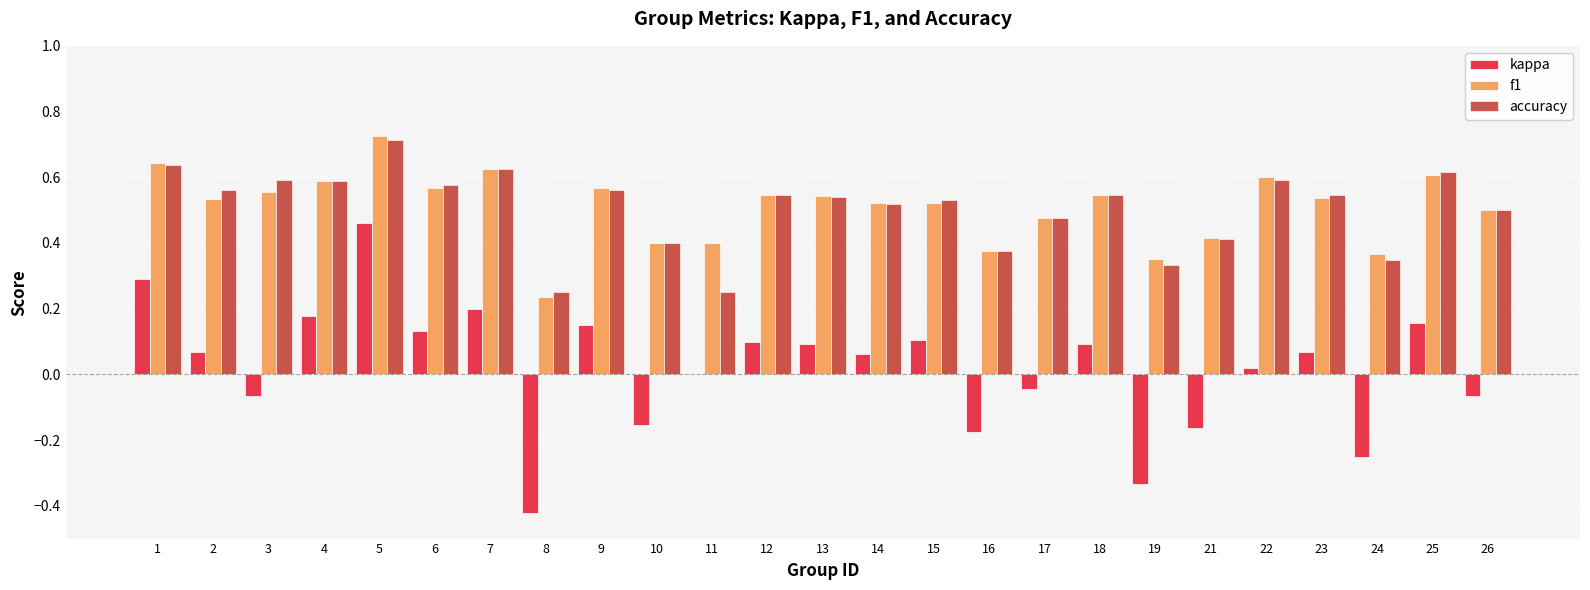

Between 21 and 24, which series saw the biggest shift?

kappa